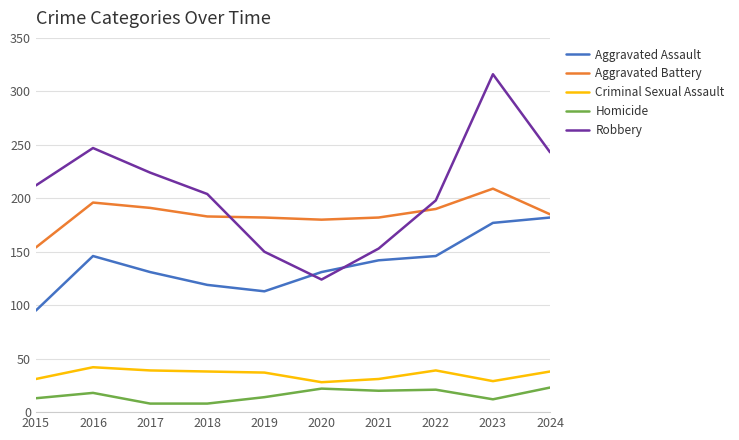

At how many categories does at least one series exceed 133?

10